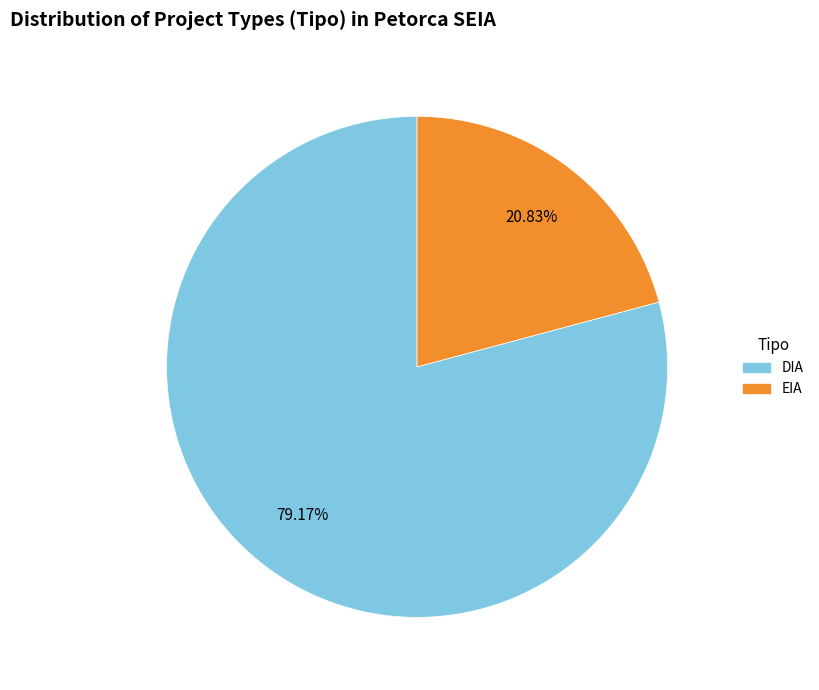

Count the number of slices in the pie.

2